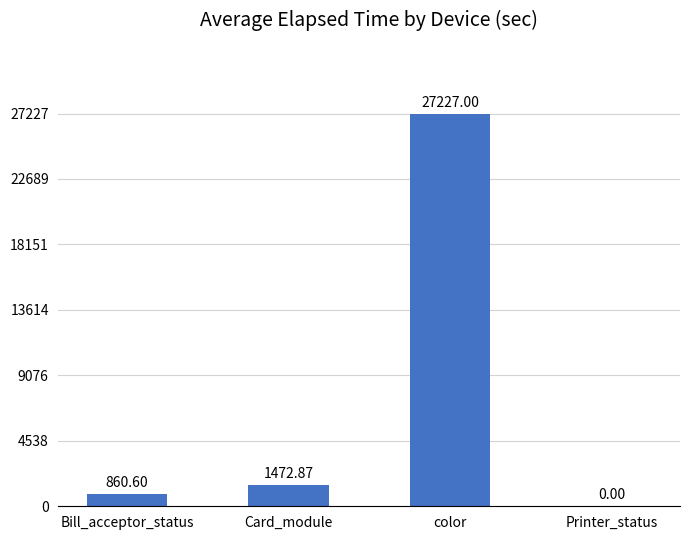

Count the number of data series in this chart.

1